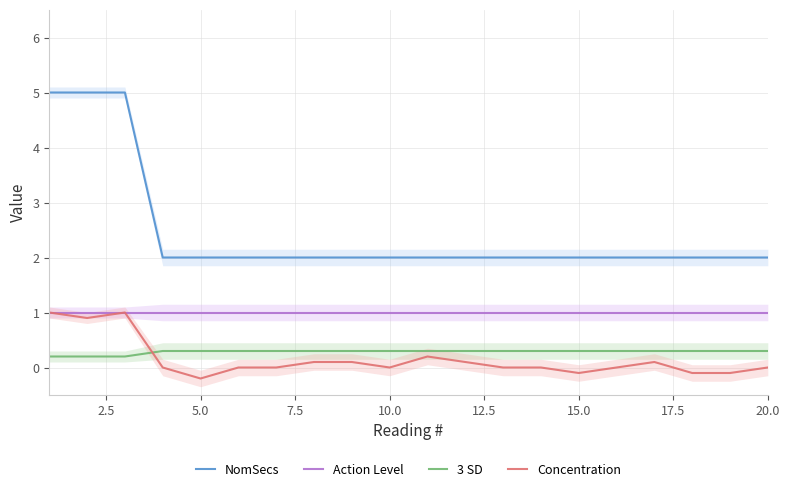

True or false: NomSecs and Concentration cross at least once.

False